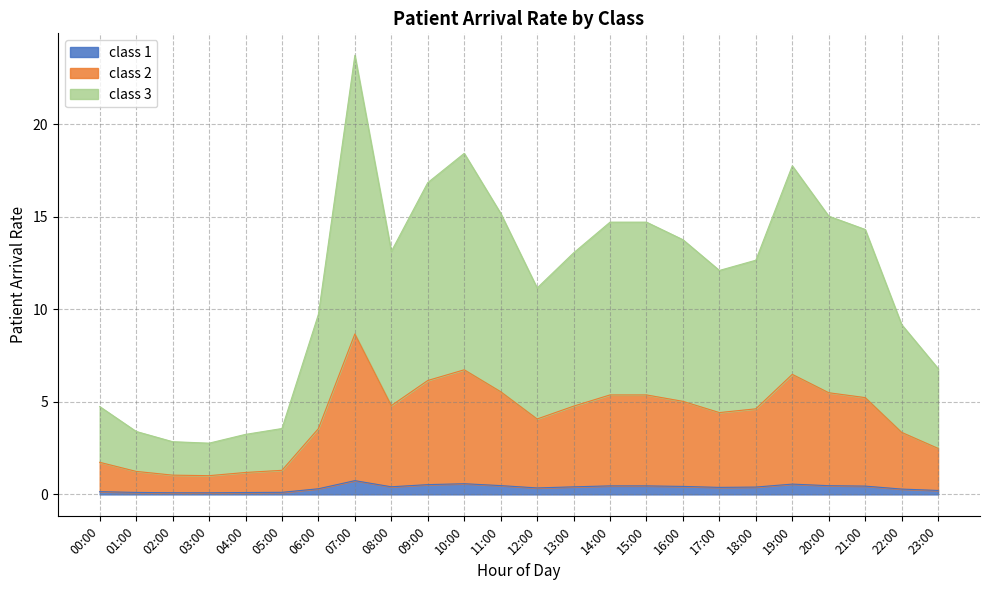

At which category is the sum across all series the highest?

07:00